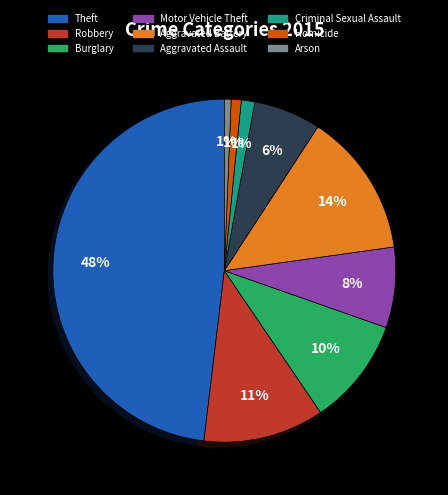

How many segments does this pie chart have?

9